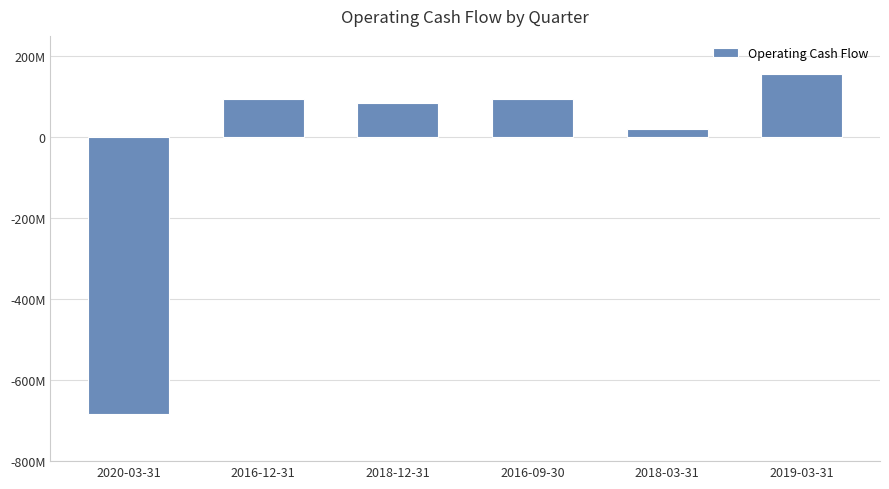

List the labels in order of value, smallest first.

2020-03-31, 2018-03-31, 2018-12-31, 2016-12-31, 2016-09-30, 2019-03-31